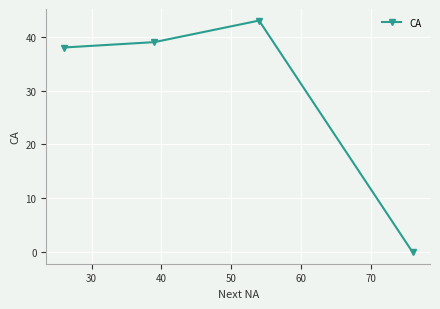

How many interior local peaks (higher than both neighbors) does the data have?

1